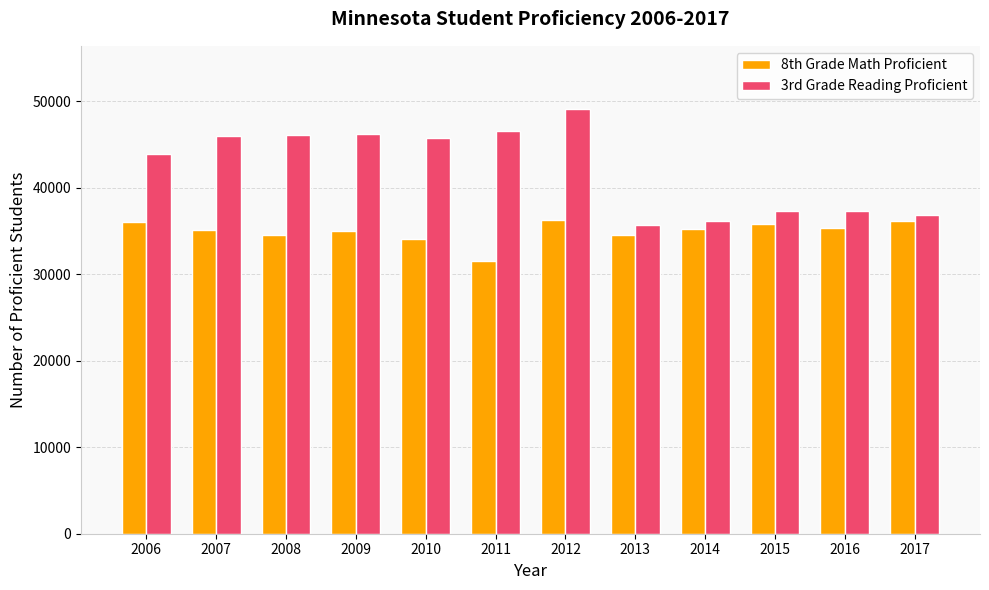

How many distinct data groups are displayed?

2